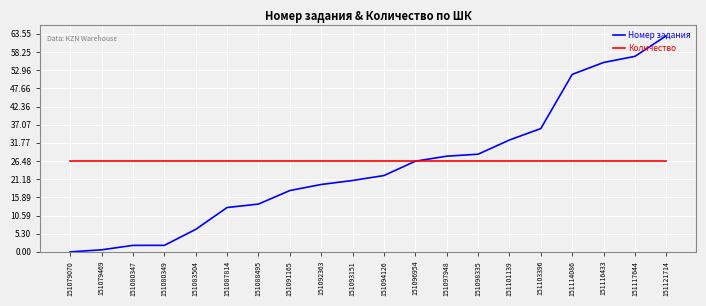

Rank the series by their maximum value, from highest to lowest.

Номер задания, Количество